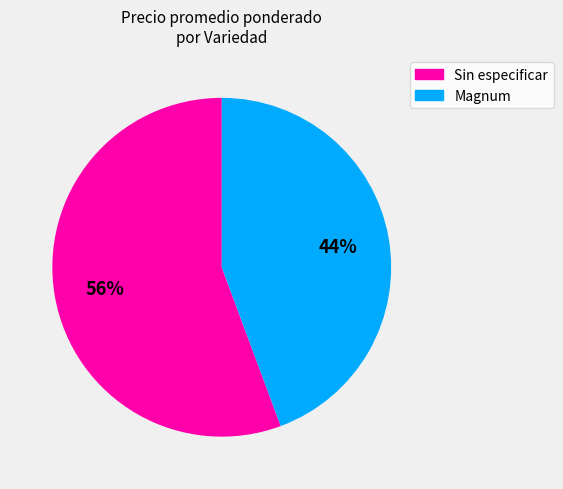

What is the largest slice in the pie chart?

Sin especificar